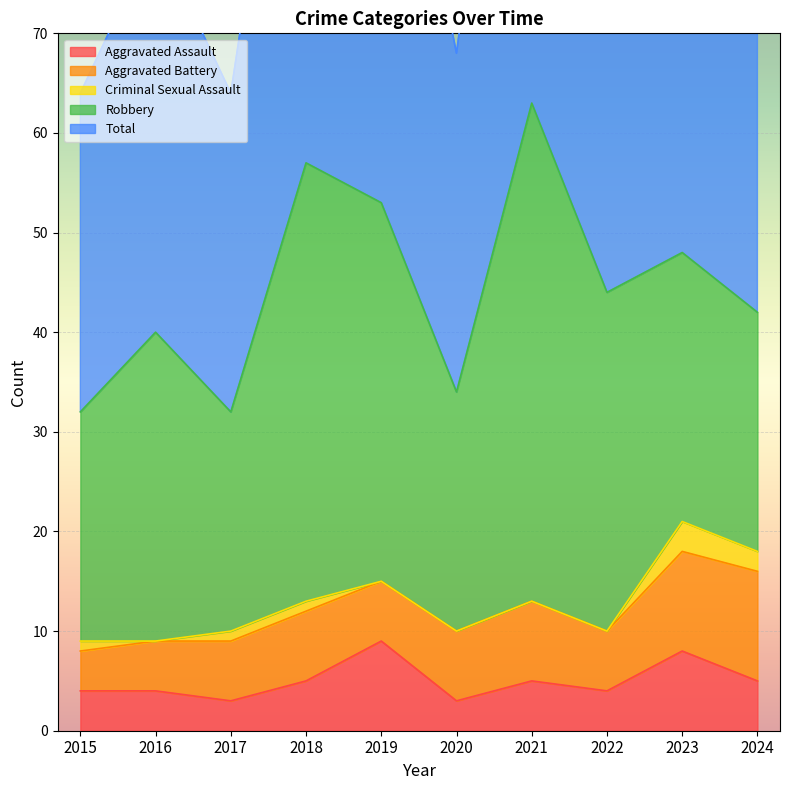

The value of Aggravated Battery at 2015 is 4. True or false?

True